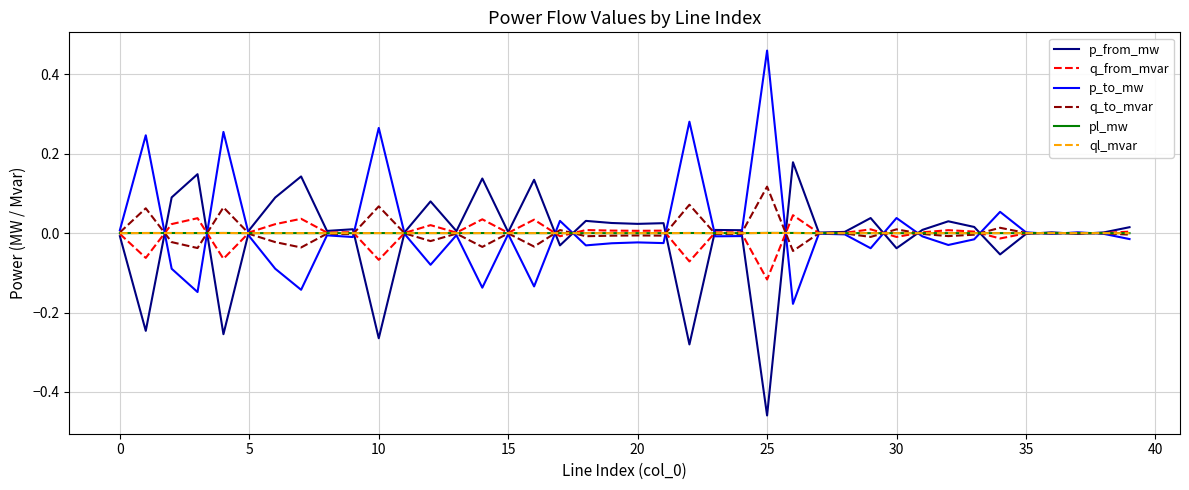

Which category has the lowest value across all series?

25